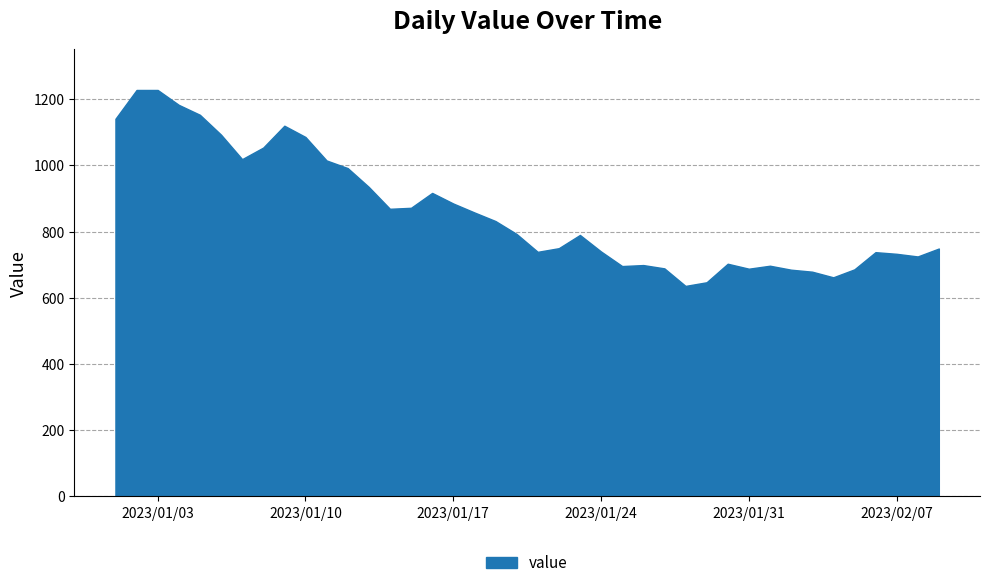

What is the difference between the maximum and minimum values?

592